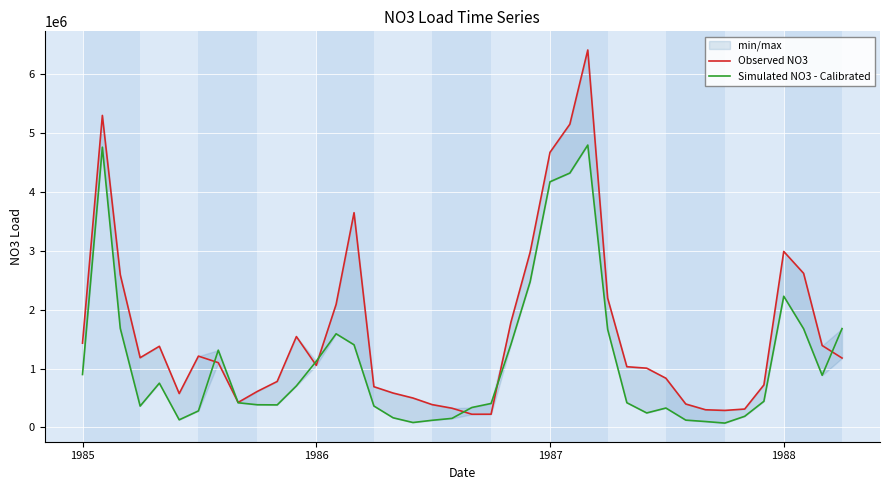

Is this an area chart (filled region under the line)?

No